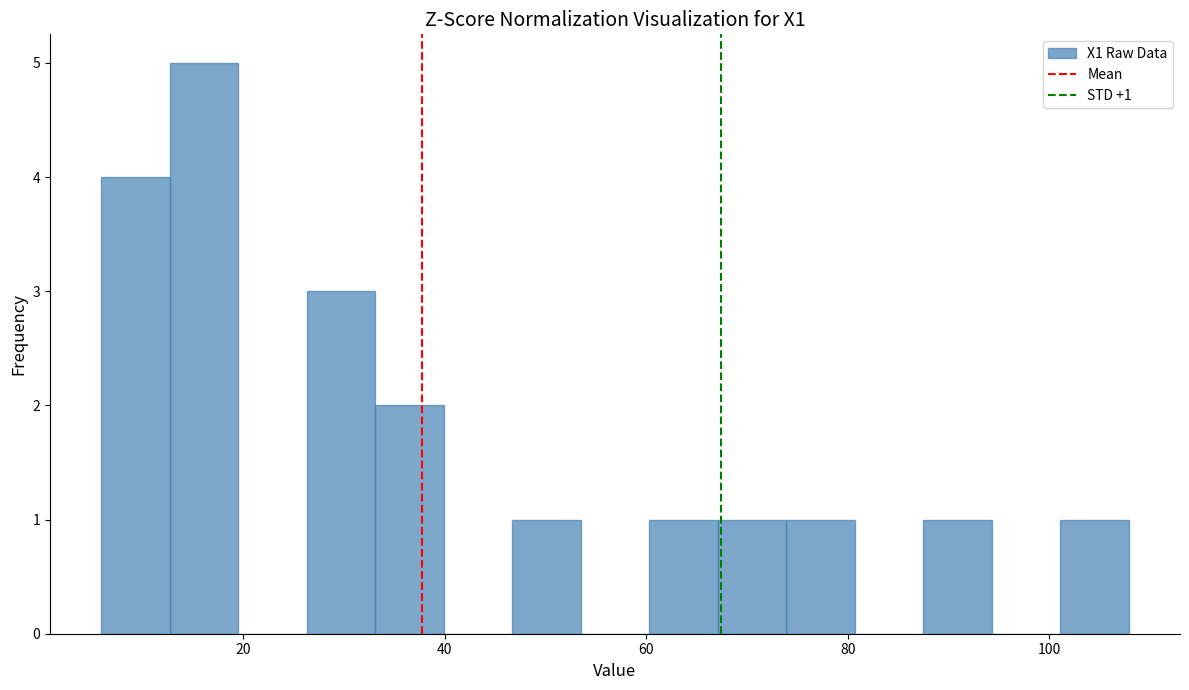

Read against the x-axis, roughly where is the centre of the tallest bar?

16